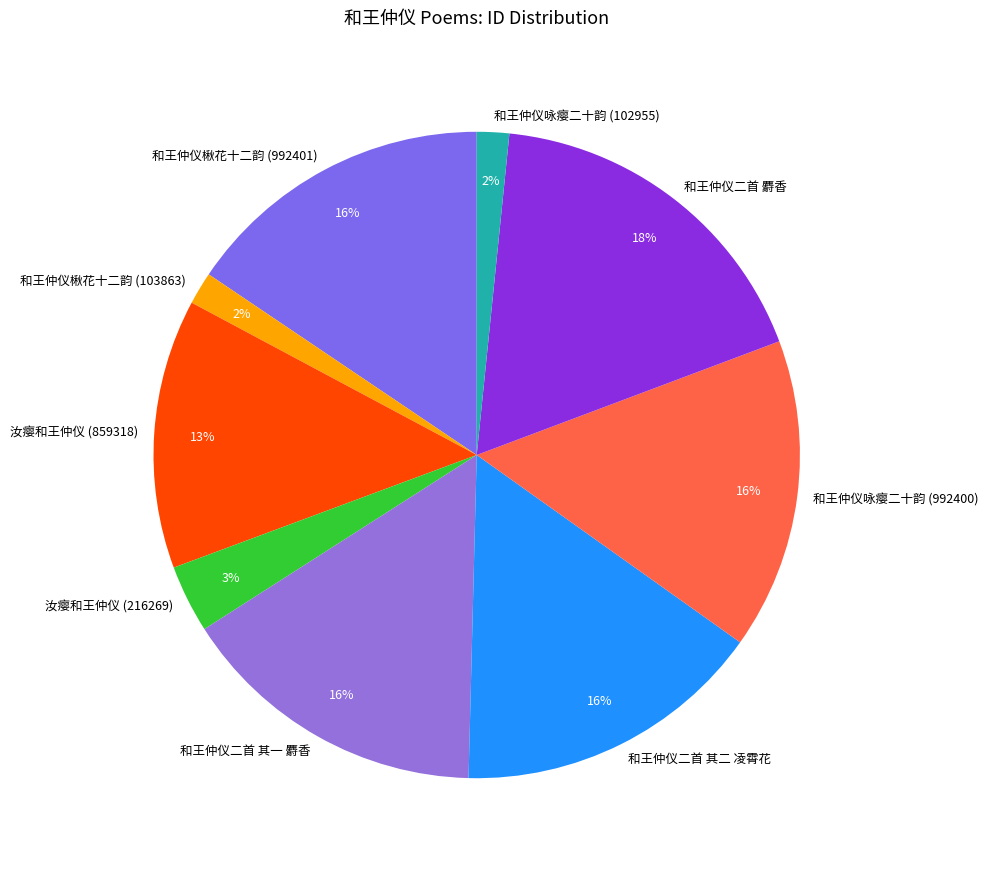

To the nearest percent, what is the difference between the largest and smallest slice percentages?

16%